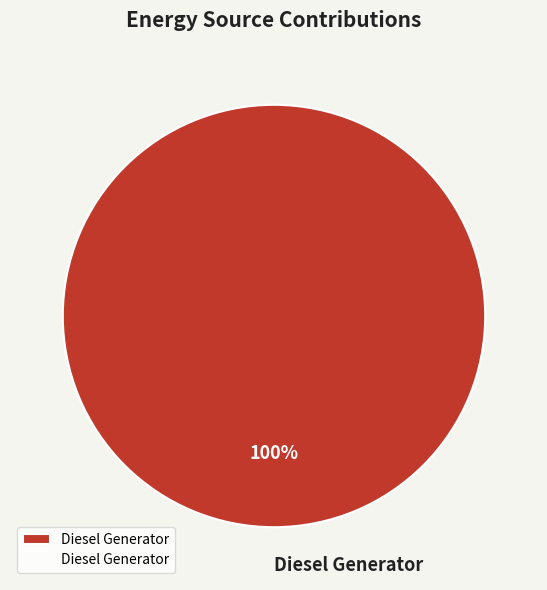

Is it true that Diesel Generator is 88% of the pie?

False